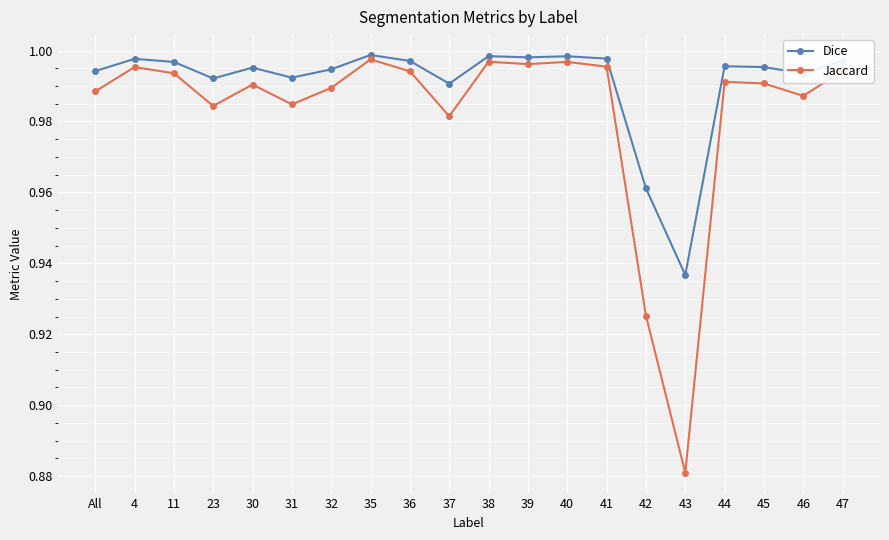

The value of Jaccard at 44 is 1.0. True or false?

True